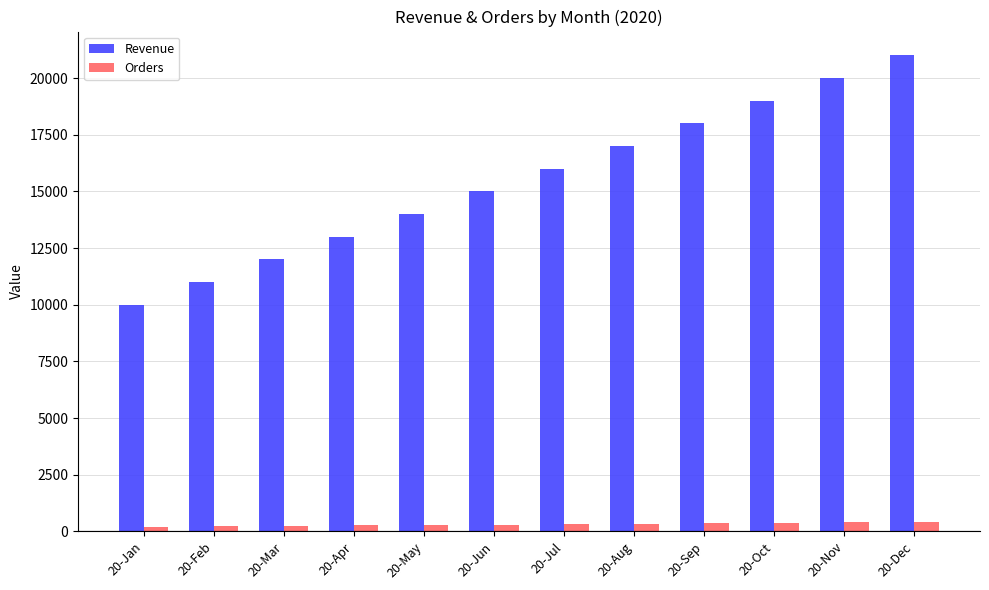

What is the minimum value for Revenue?

10000